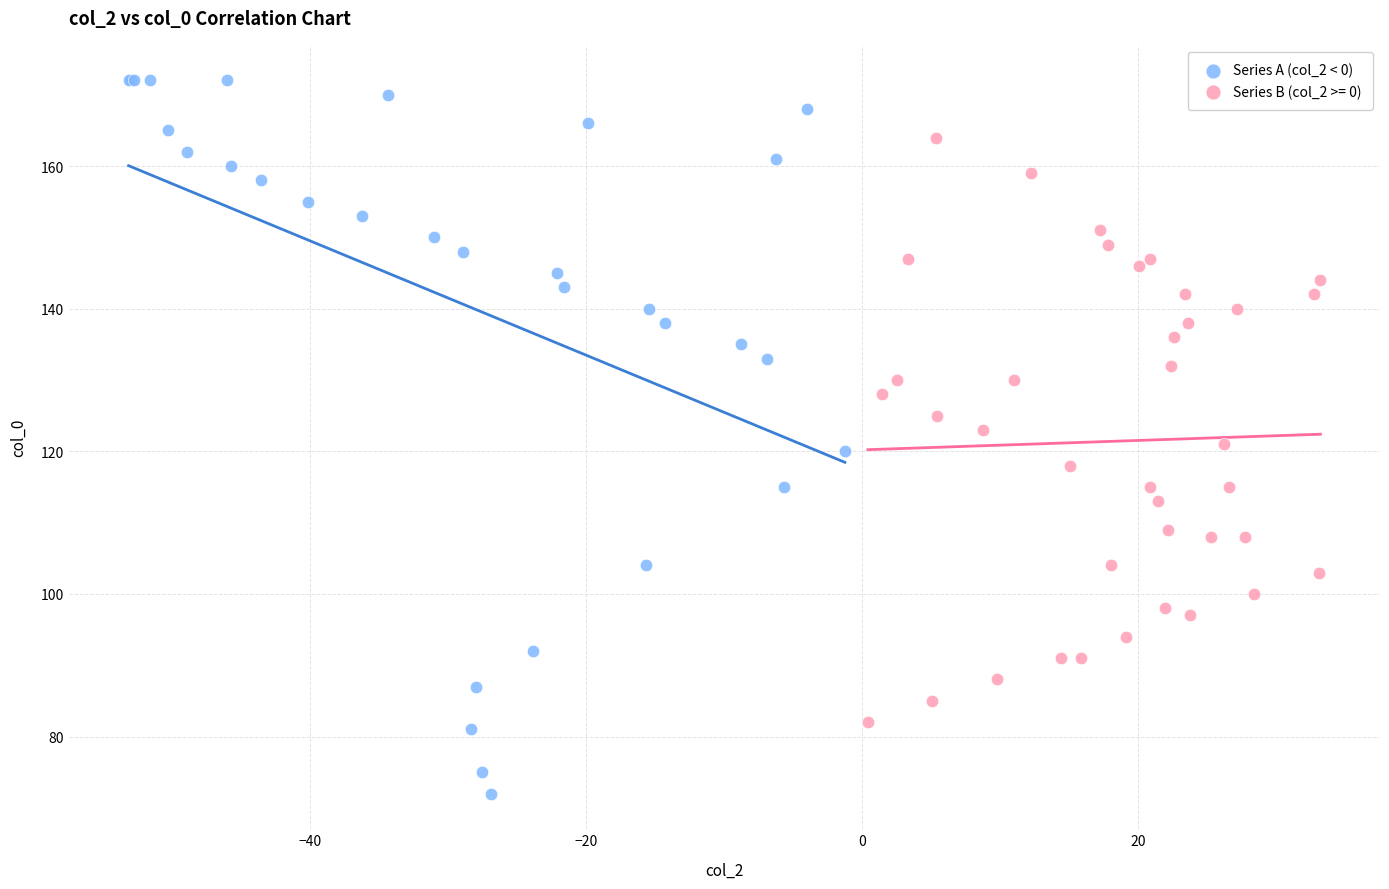

Which series reaches the maximum Y coordinate?

Series A (col_2 < 0)